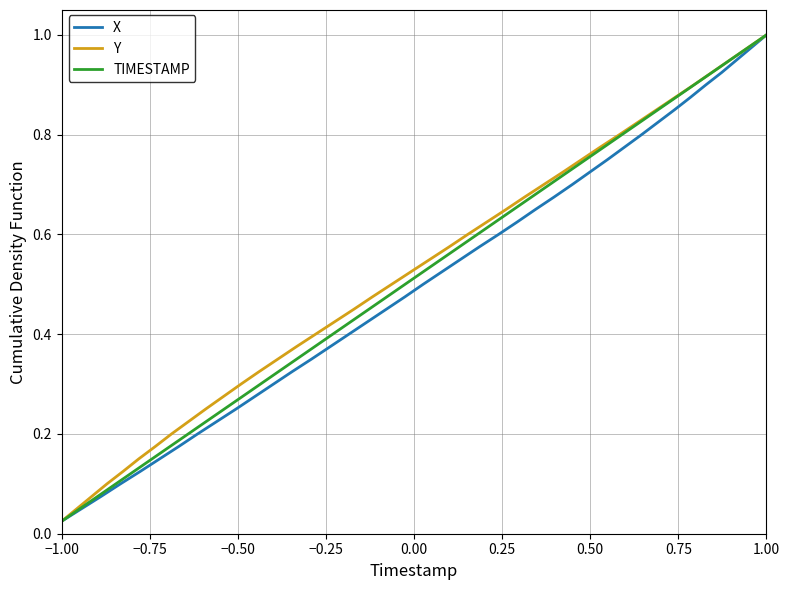

Which category has the lowest value in the X series?

−1.00